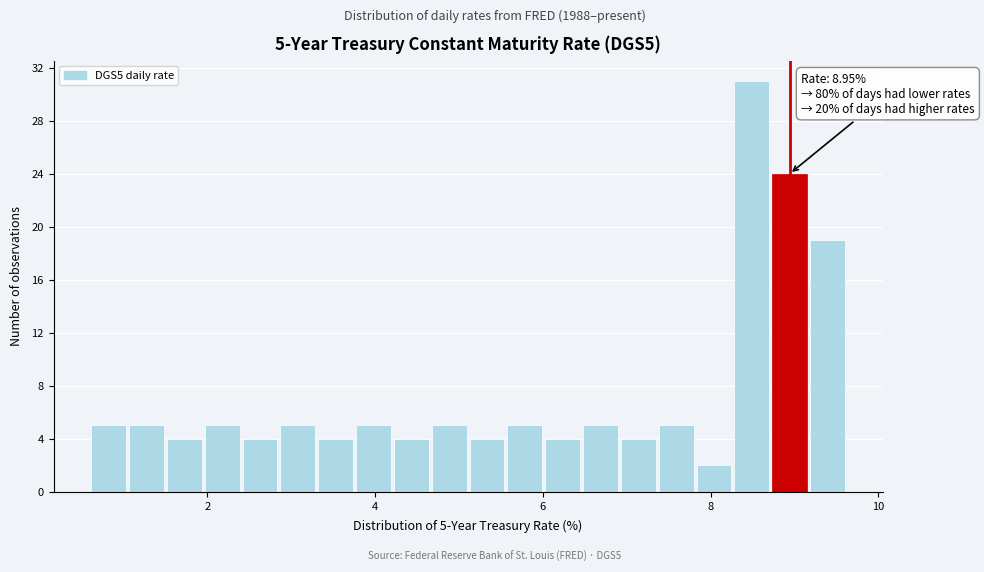

Around what value on the x-axis is the tallest bar? Give the approximate position of its centre, as read against the axis.

8.4